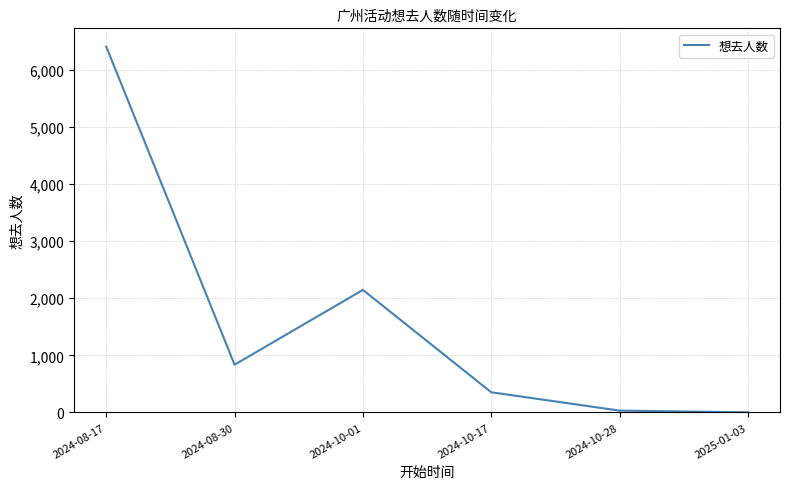

Is it true that the value at 2024-08-17 is 6407?

True